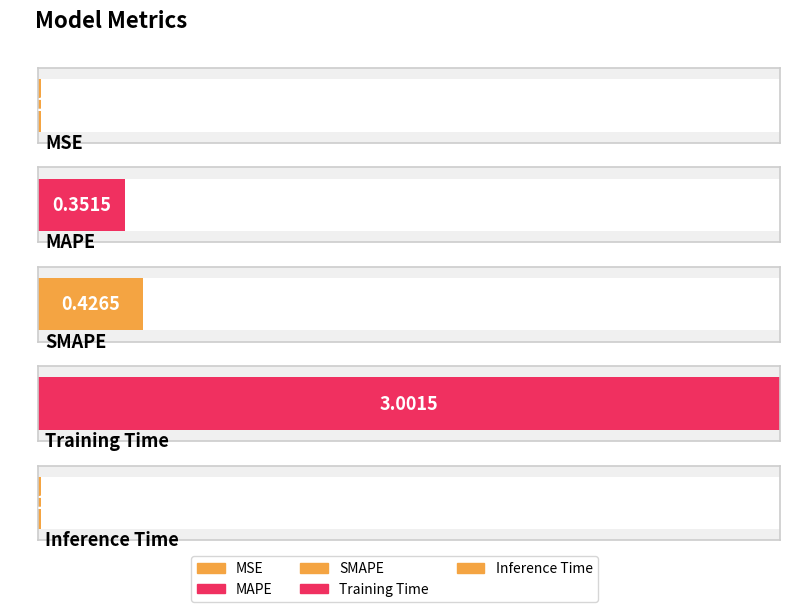

What is the sum of the values at Inference Time and SMAPE?

0.4